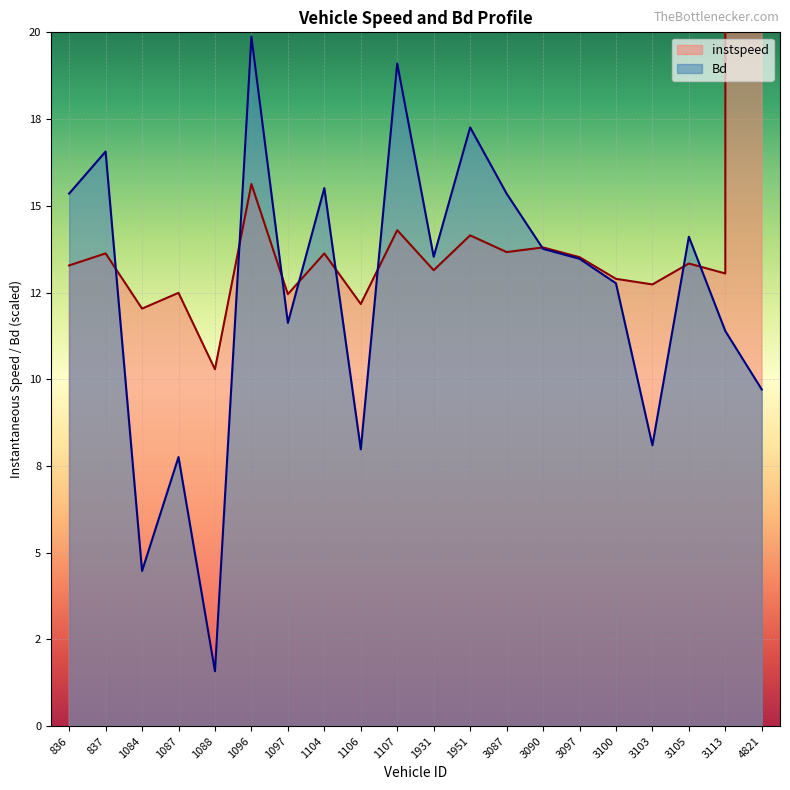

True or false: Bd and instspeed cross at least once.

True